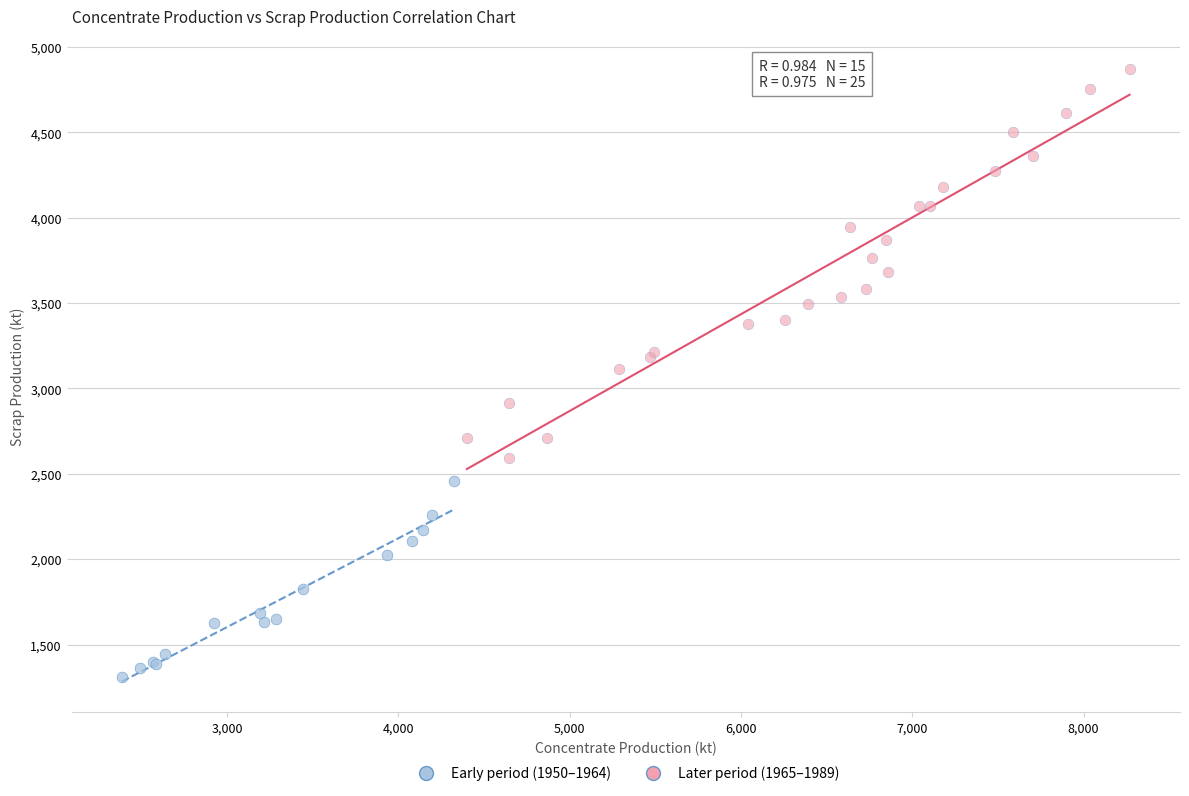

What are all the series names shown in the legend?

Early period (1950–1964), Later period (1965–1989)